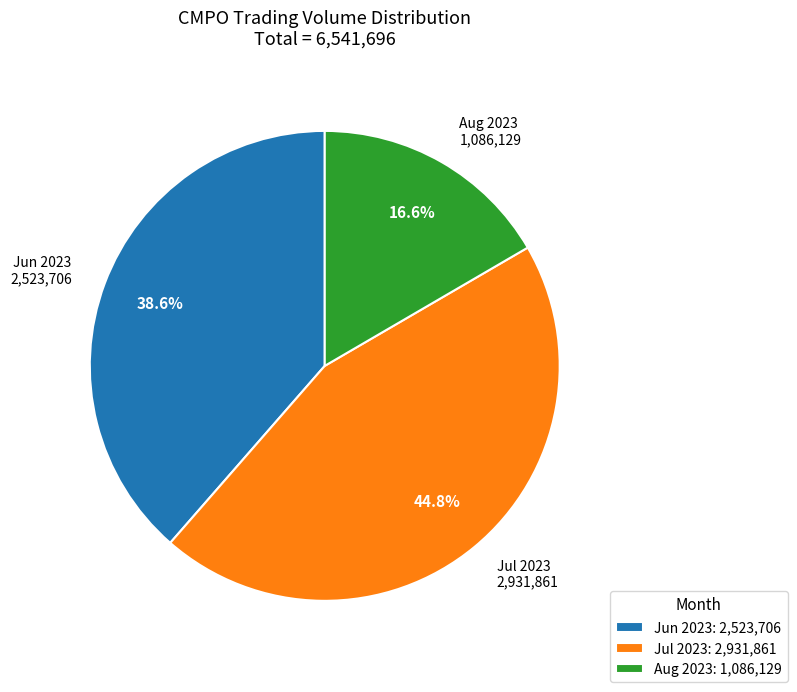

Which has a higher value, Aug 2023 or Jul 2023?

Jul 2023